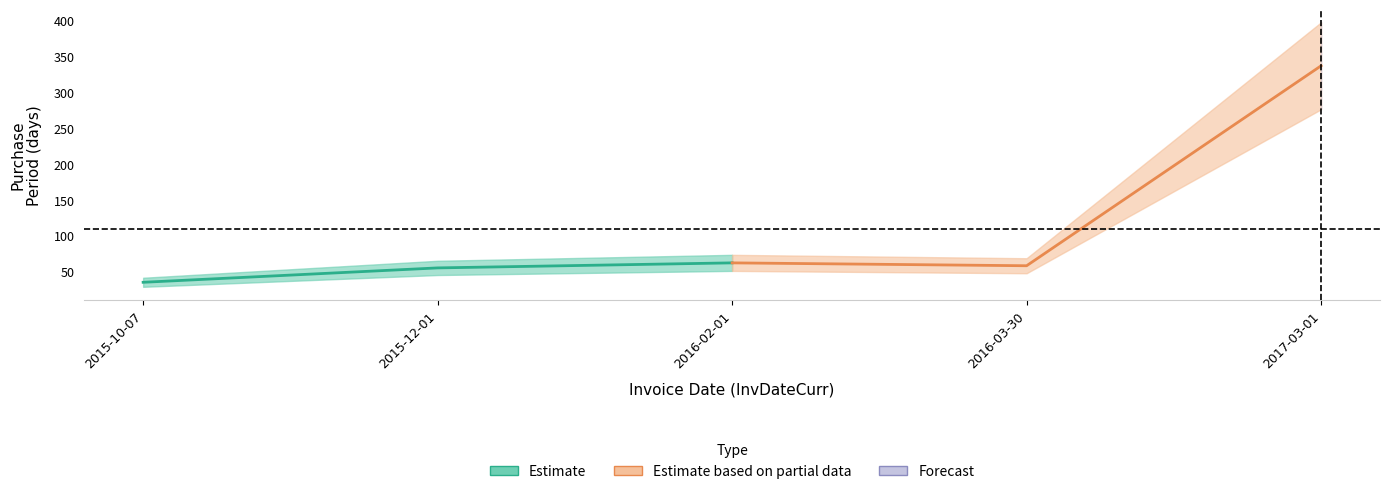

At which label does the data first exceed 58?

2016-02-01